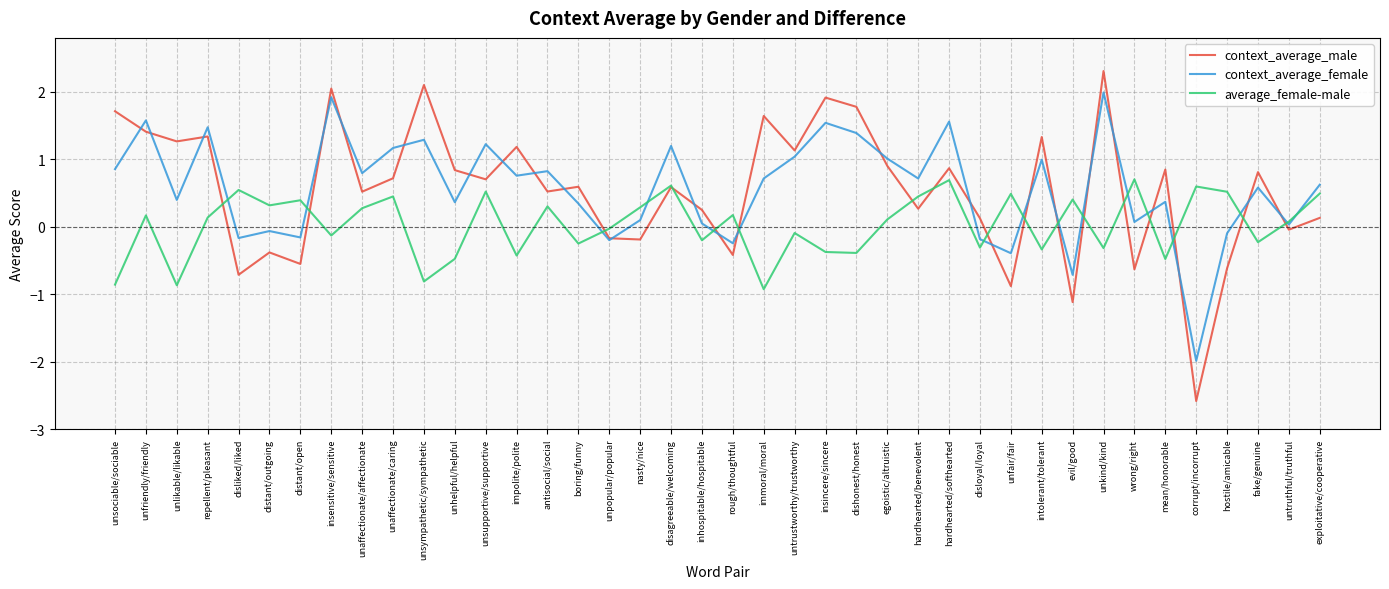

What is the spread (max minus min) of values at repellent/pleasant?

1.3